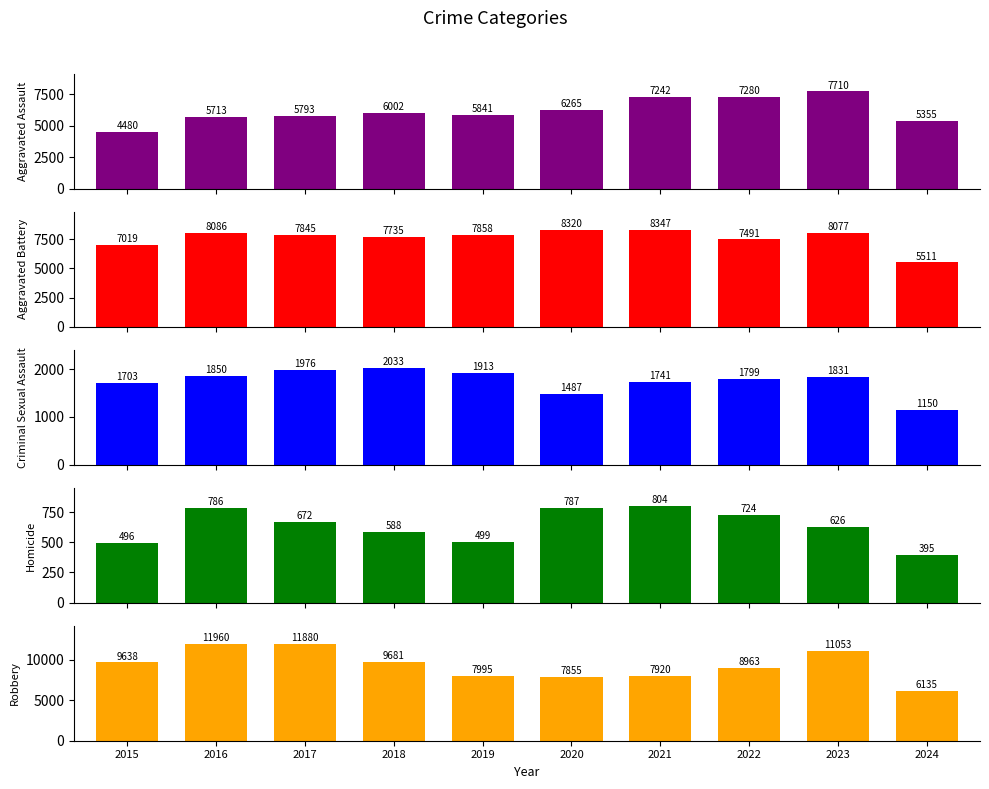

Which category has the highest value across all series?

2016